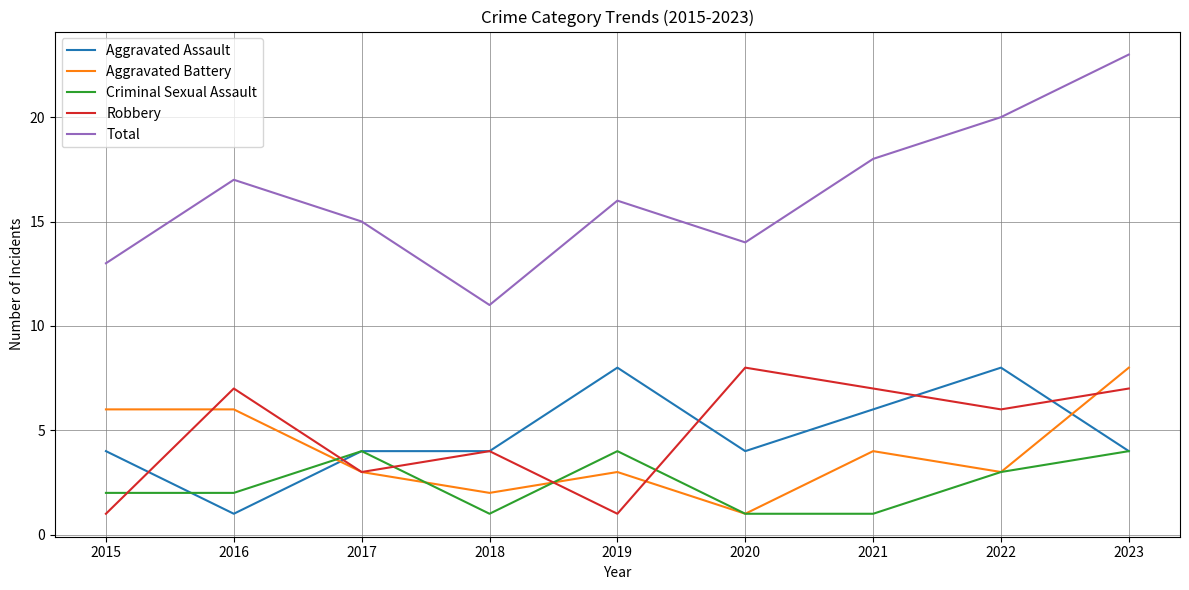

How many Aggravated Battery values are between 3 and 6?

6